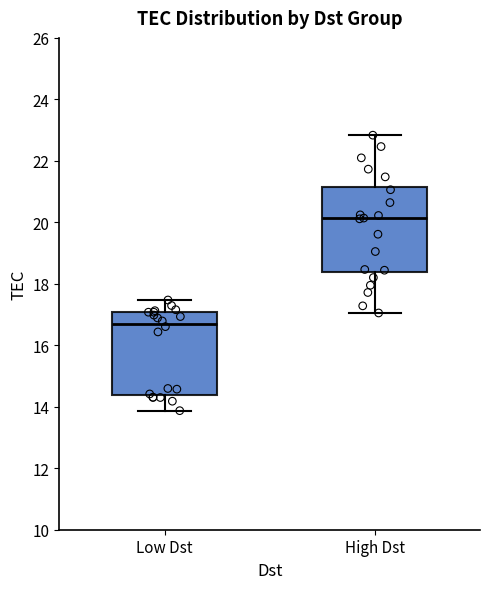

Where does the median line of the box for Low Dst sit on the y-axis? The values are not printed on the chart, so give them approximately, as read against the axis.

16.6